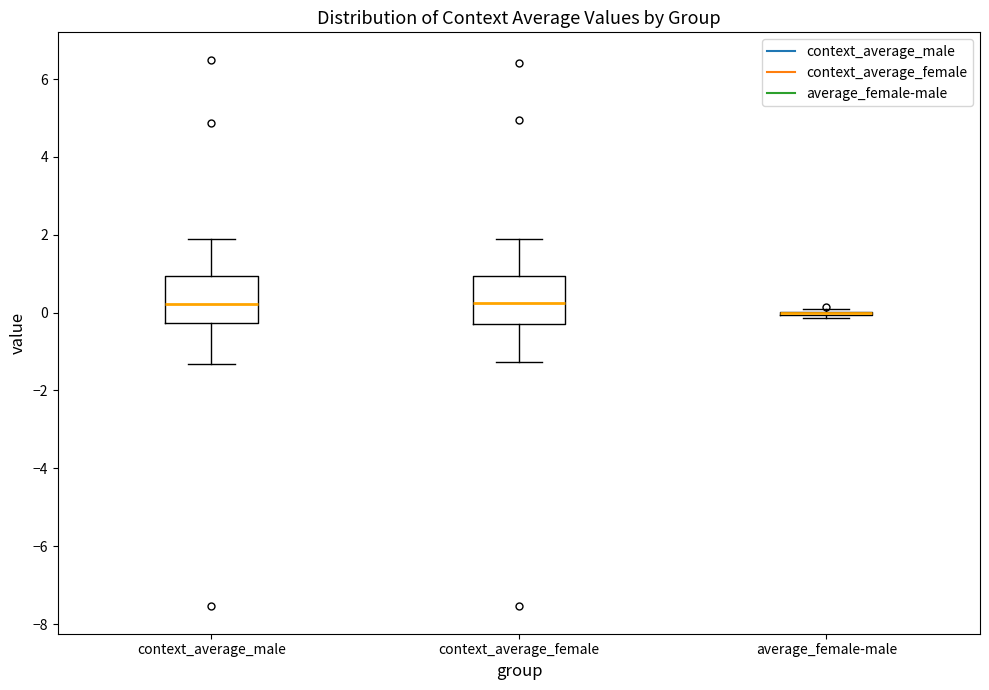

Reading left to right, transcribe this box plot: for each box, give where its median line is, the range the box spans, and where its two whiskers end, as read against the y-axis. The values are not printed on the chart, so give them approximately, as read against the axis.

context_average_male: median 0.2, box -0.2 to 1.0, whiskers -1.4 to 1.8
context_average_female: median 0.2, box -0.4 to 1.0, whiskers -1.2 to 2.0
average_female-male: box collapsed to a line at 0.0, whiskers -0.2 to 0.0